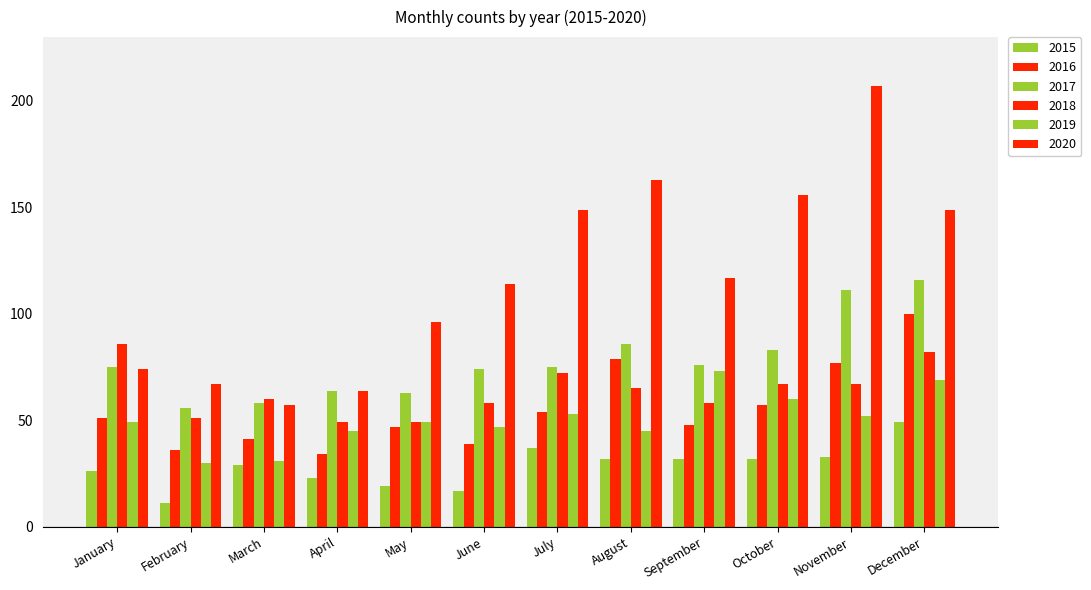

At which category does the chart reach its minimum across all series?

February